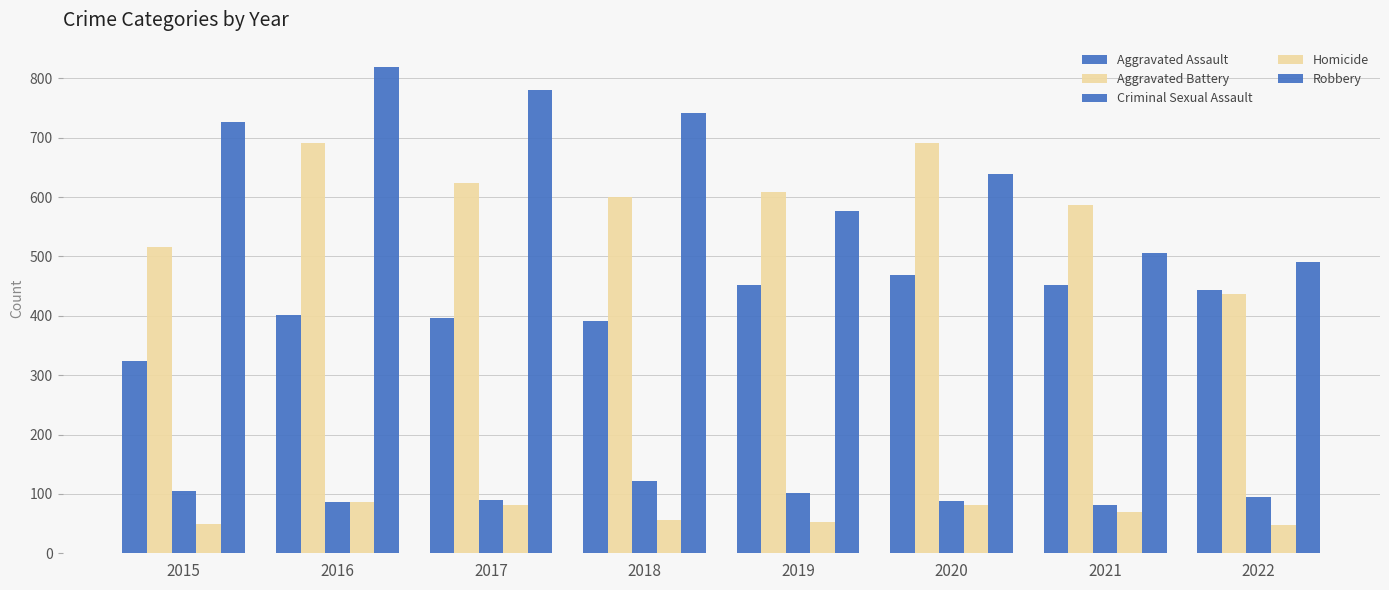

What is the sum of all Robbery values?

5279